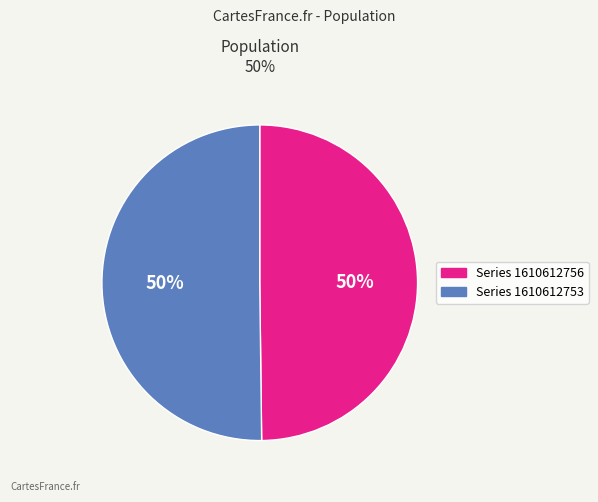

To the nearest percent, what is the average slice percentage?

50%